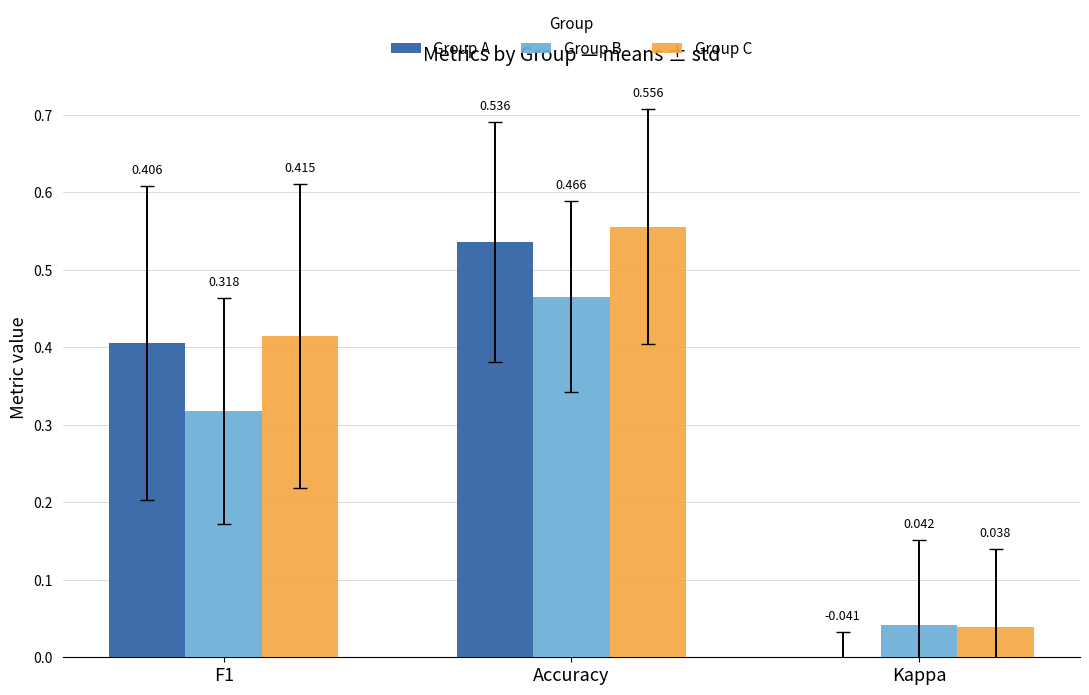

What is the approximate value of Group A at F1?

0.4